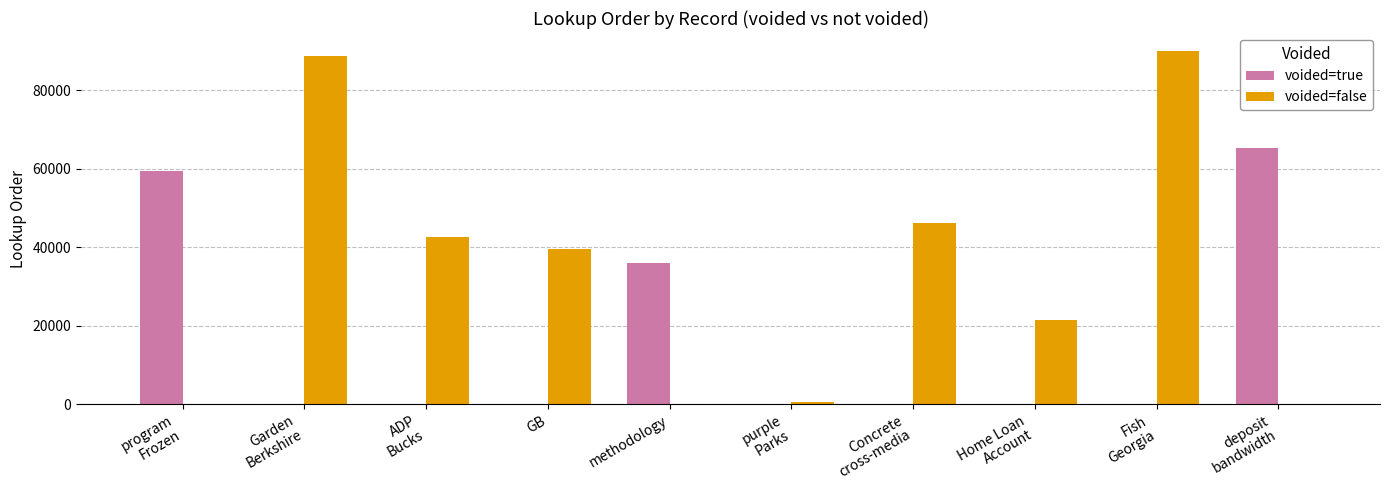

True or false: voided=true has a value of 34649 at GB.

False